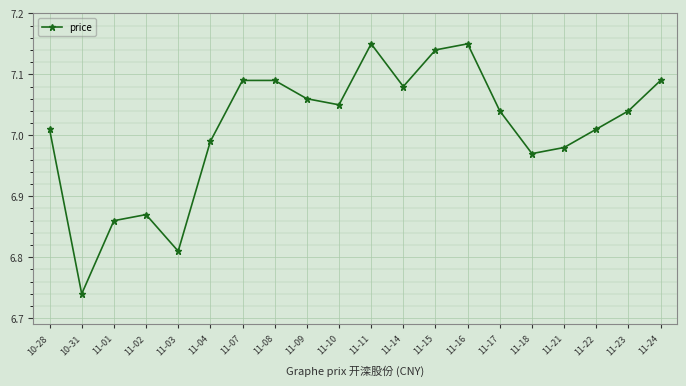

Approximately how many times larger is the value at 11-08 compared to 11-10?

1.0